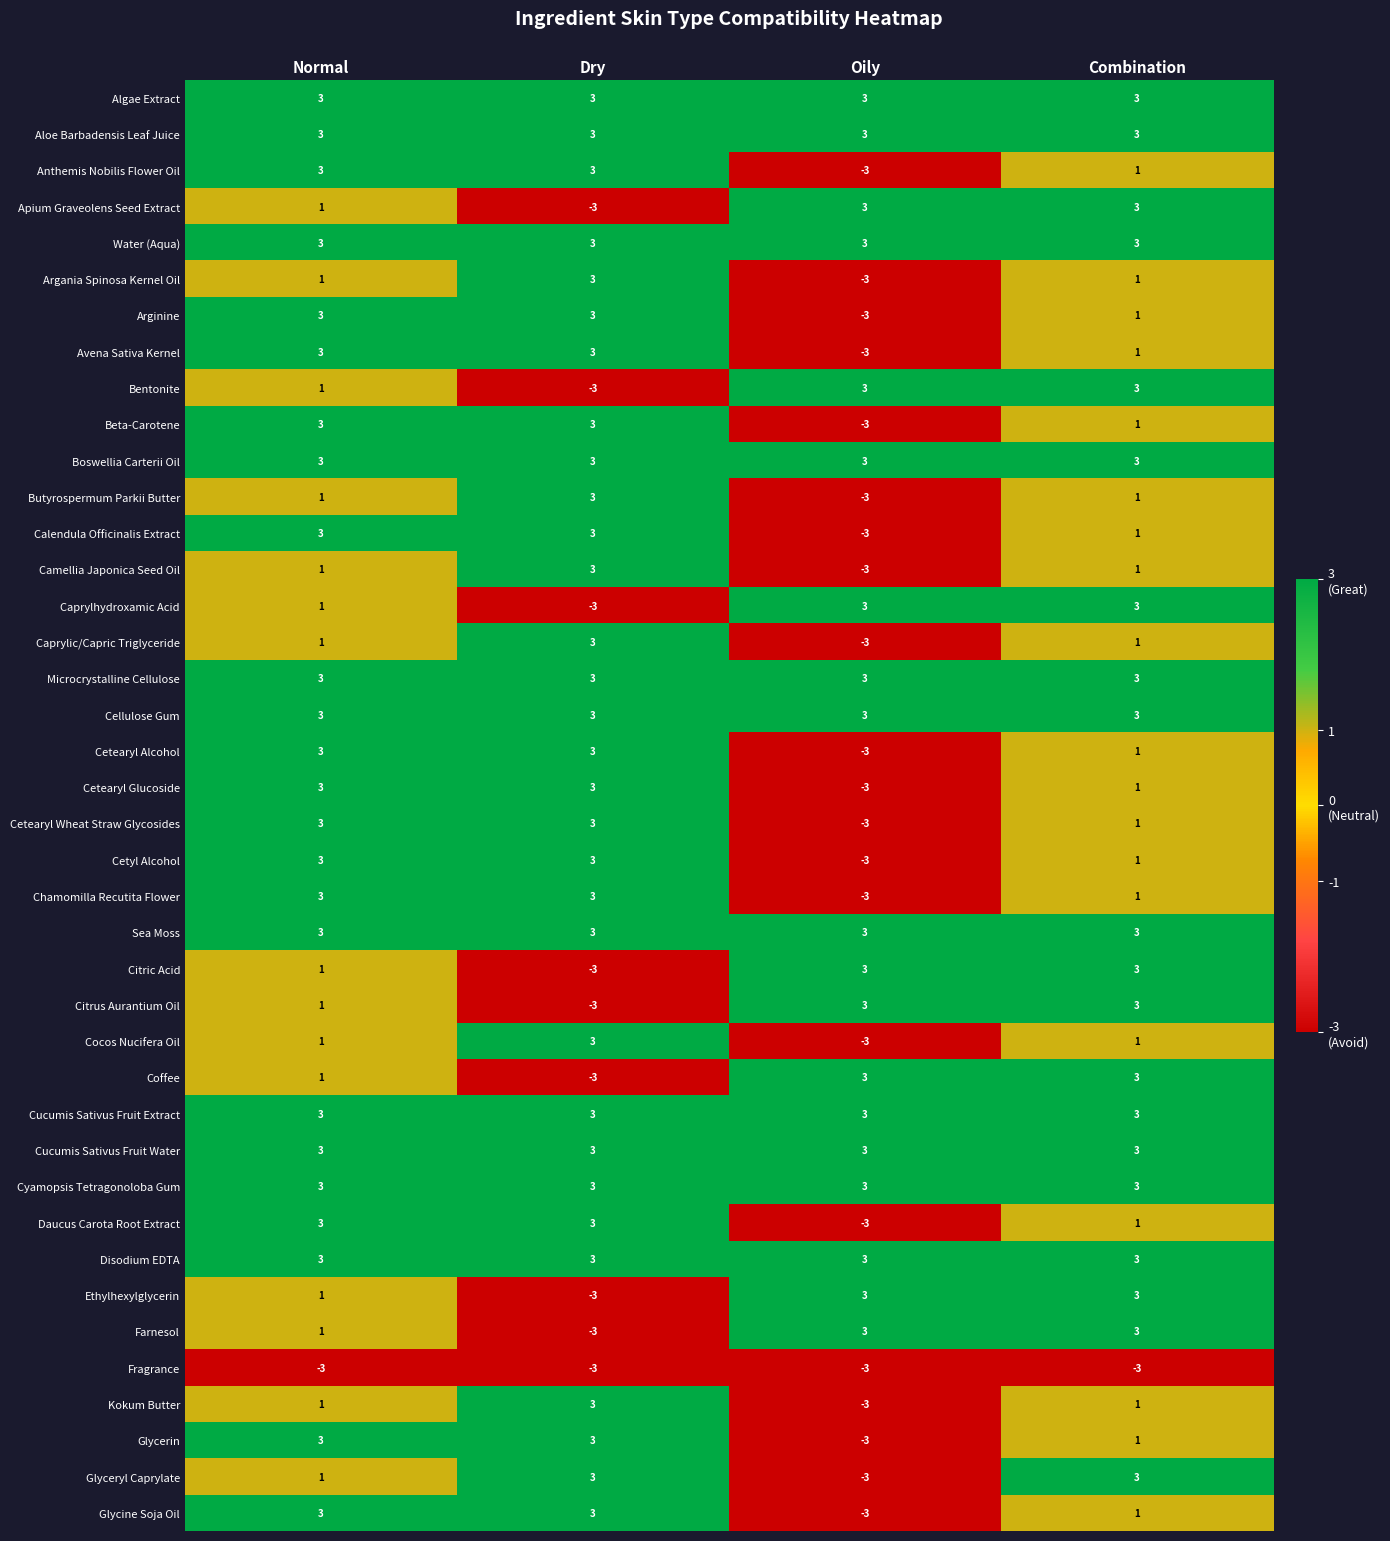

How many Caprylic/Capric Triglyceride values are between 1 and 3?

3